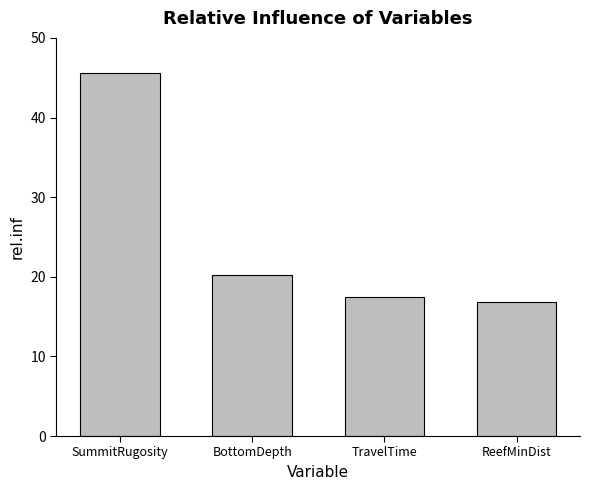

Approximately how many times larger is the value at SummitRugosity compared to TravelTime?

2.6